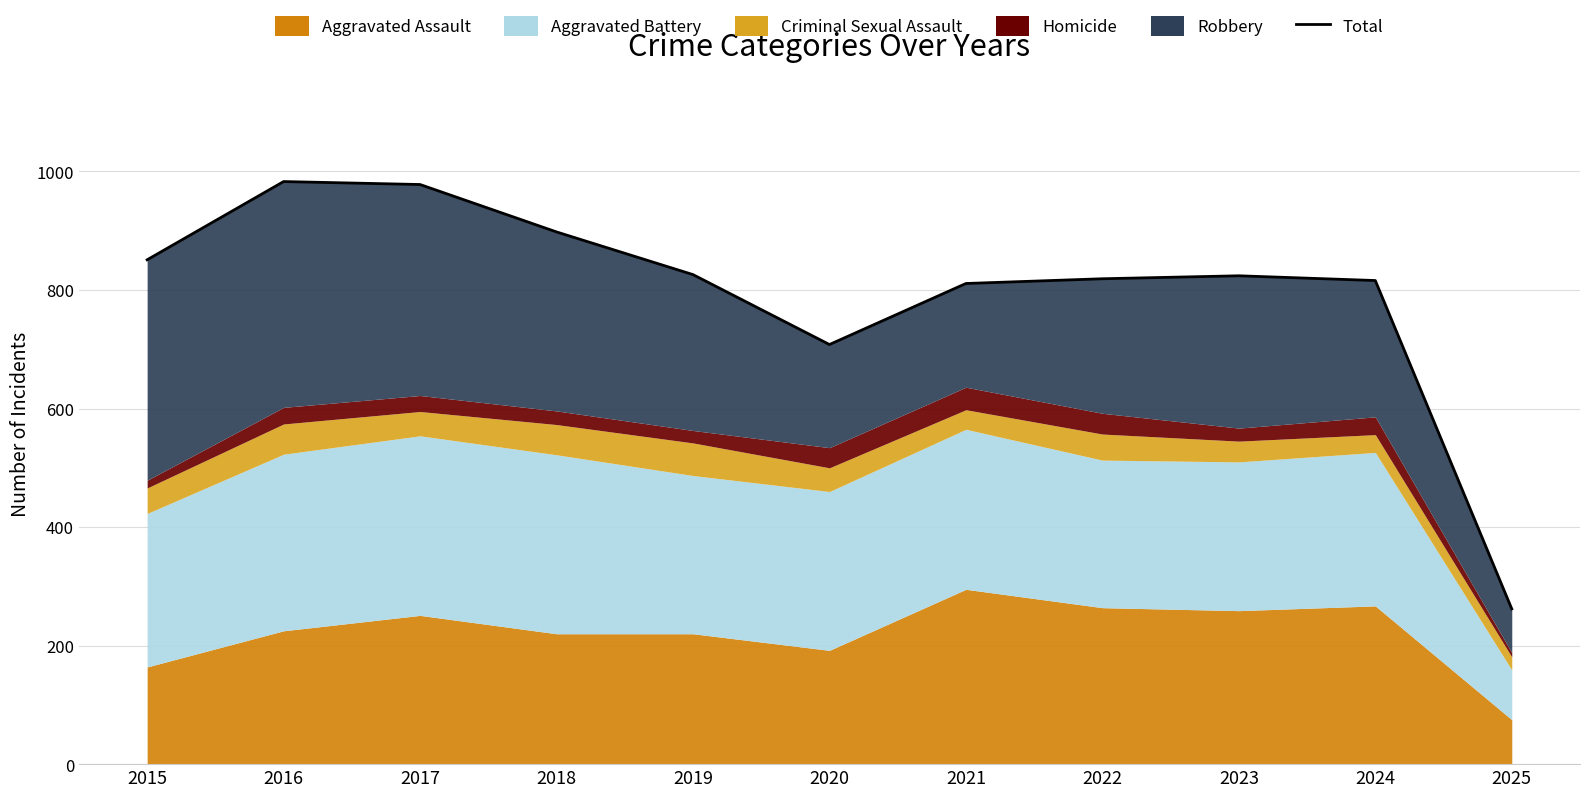

Rank the categories by value from lowest to highest.

2025, 2020, 2021, 2024, 2022, 2023, 2019, 2015, 2018, 2017, 2016